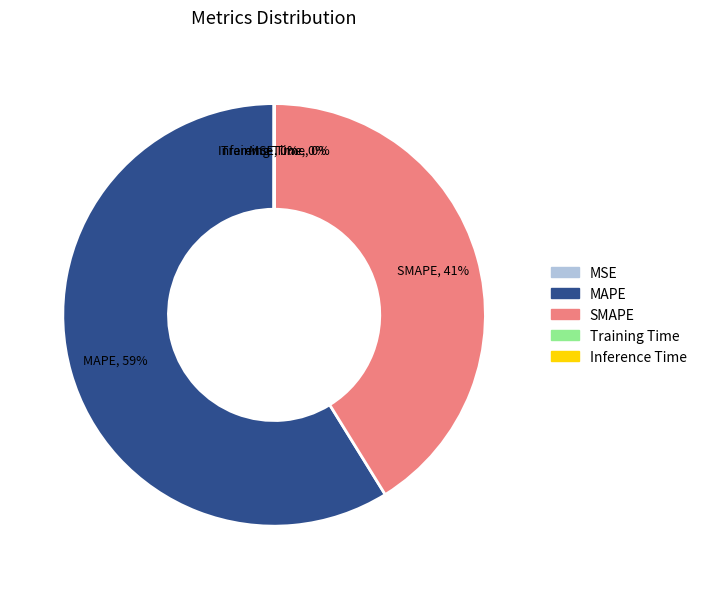

Combined, do MAPE and SMAPE account for over 50%?

Yes